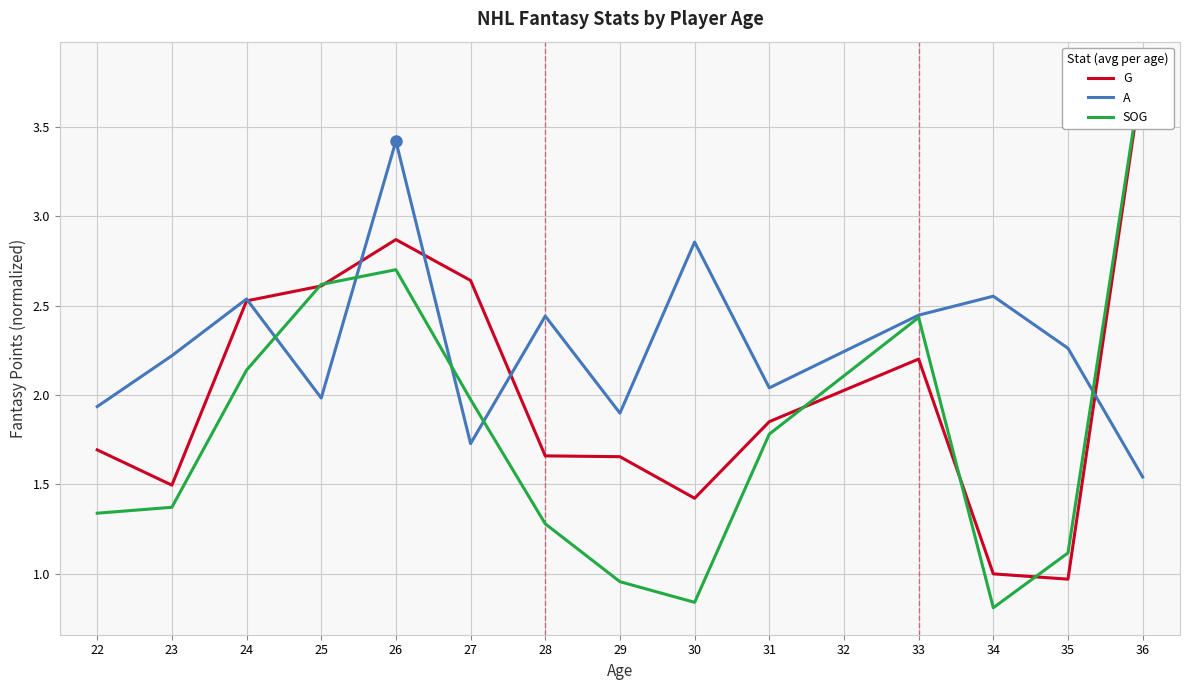

The value of A at 23 is 0.5. True or false?

False